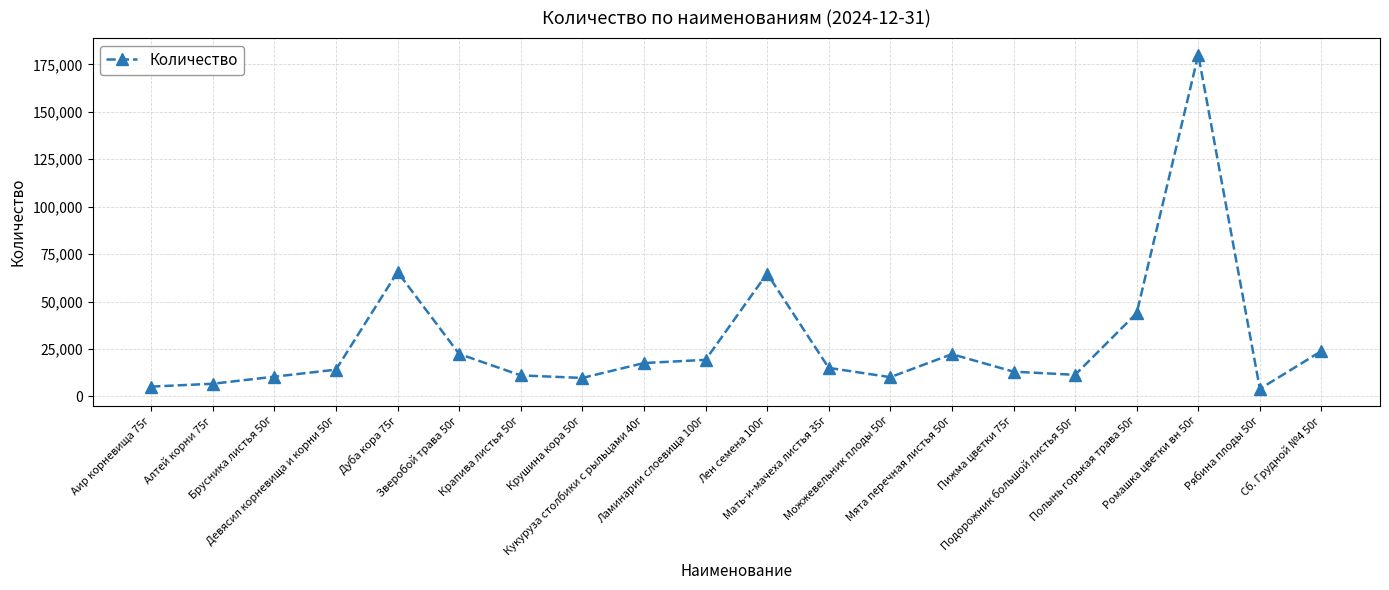

Is it true that the value at Ламинарии слоевища 100г is 19257?

True